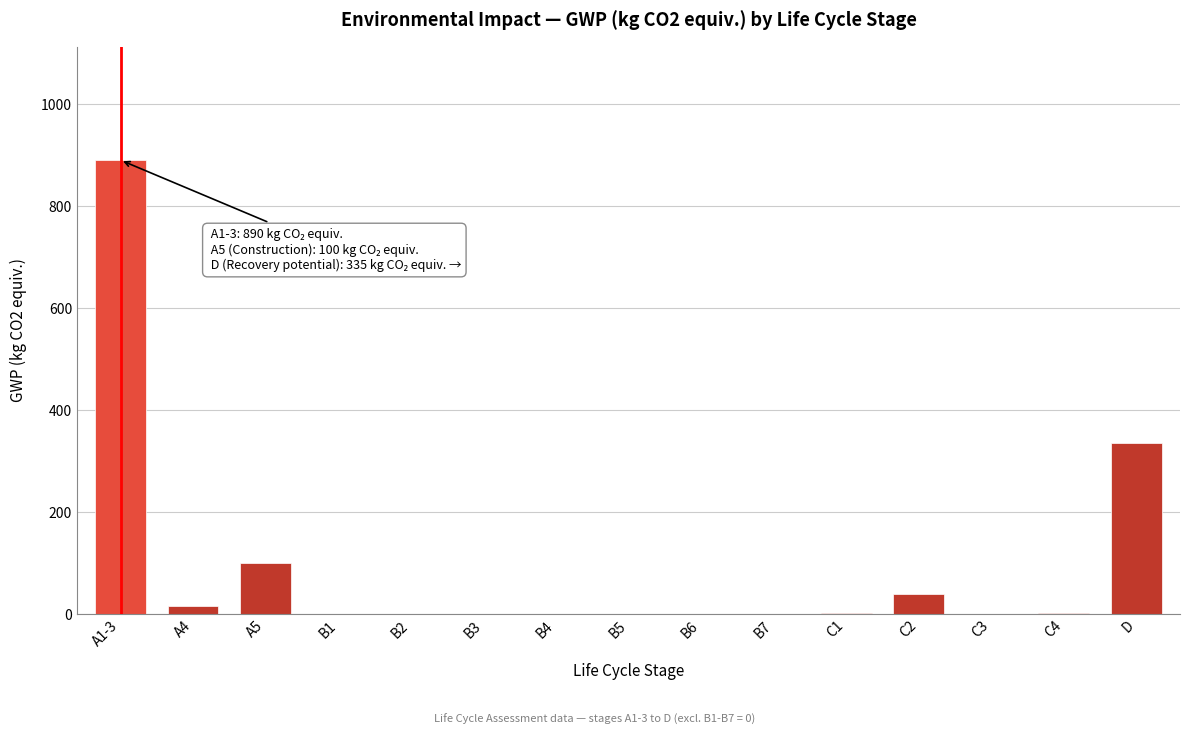

What is the sum of all values?

1384.3